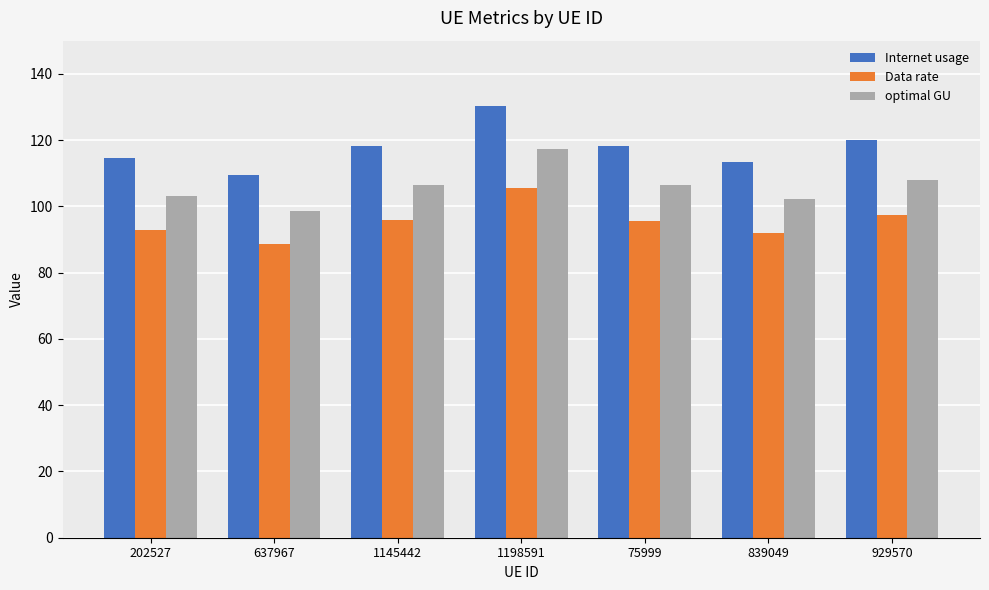

List the series in order of their overall mean, lowest first.

Data rate, optimal GU, Internet usage